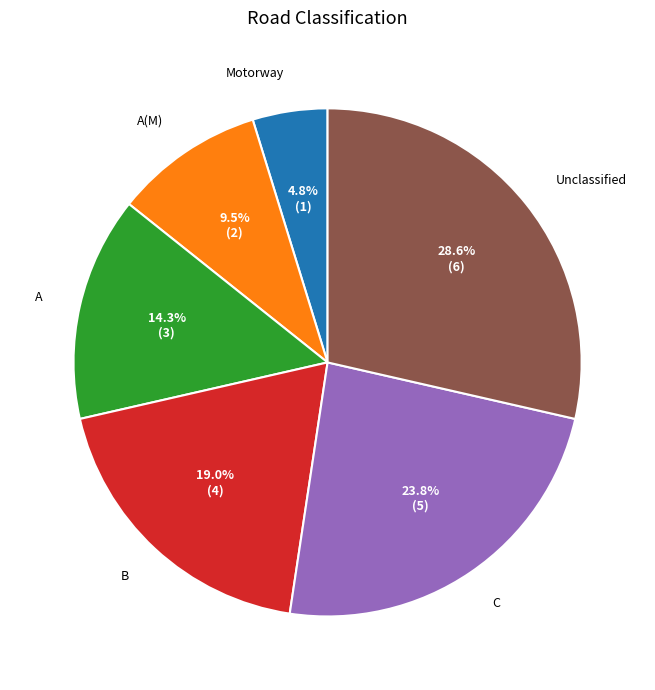

To the nearest percent, what is the average slice percentage?

17%